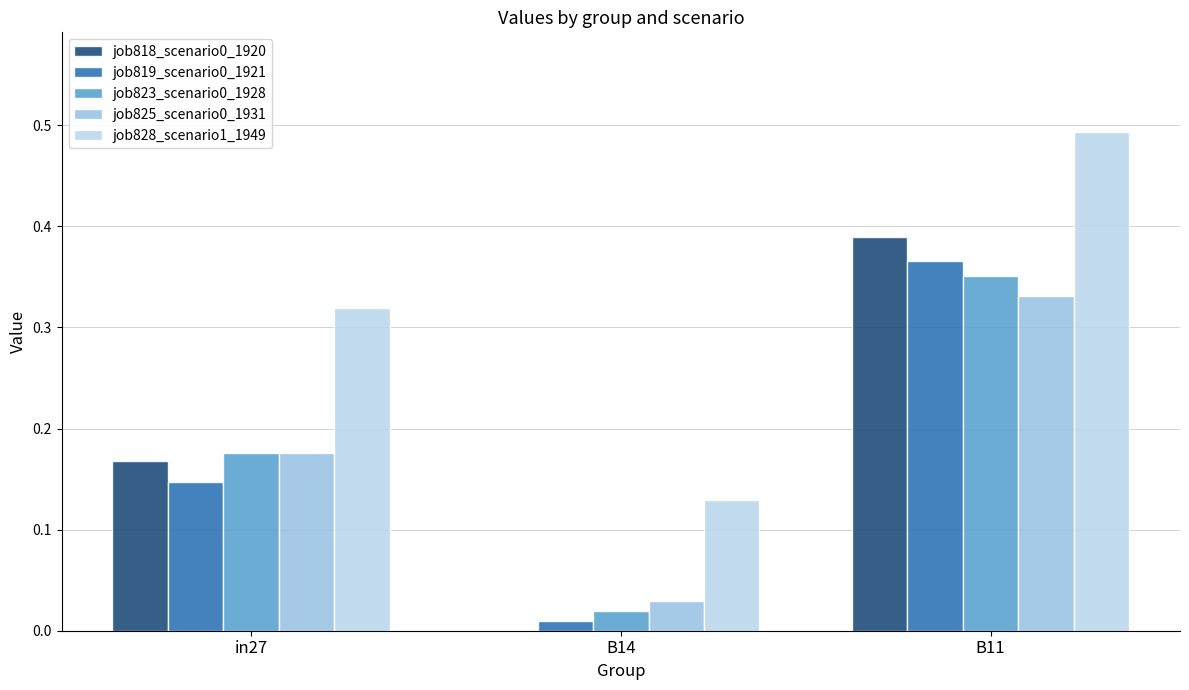

True or false: job818_scenario0_1920 has a value of 0.0 at B14.

True